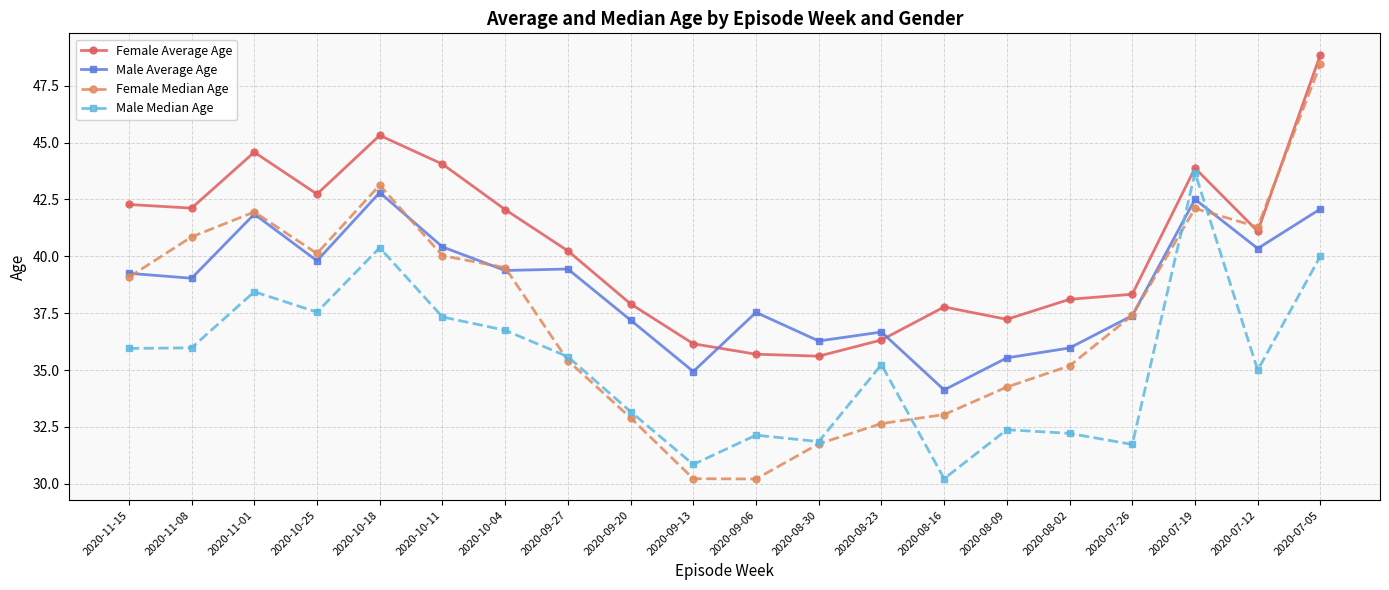

Is it true that Female Average Age equals 75.6 at 2020-07-19?

False